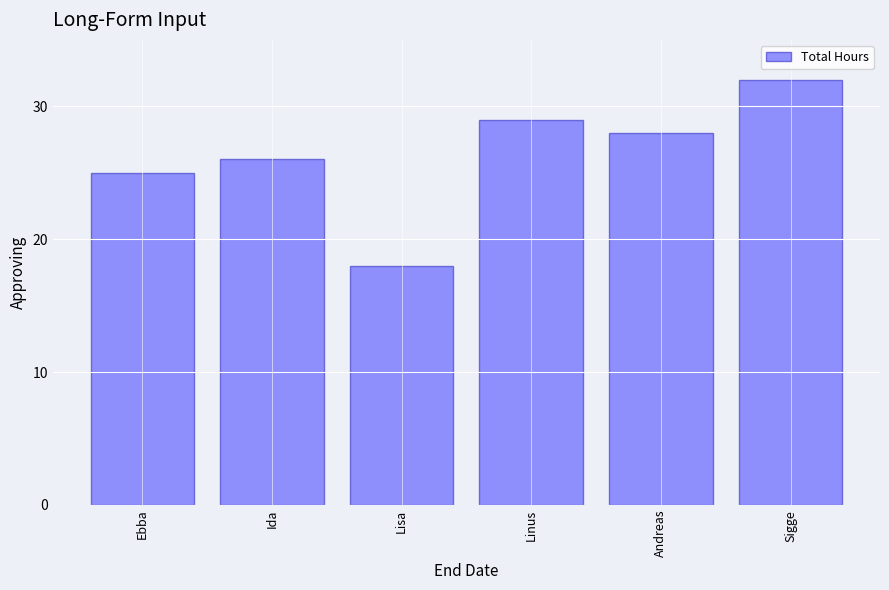

Reading right to left, transcribe all the data shown in this chart.

32	28	29	18	26	25